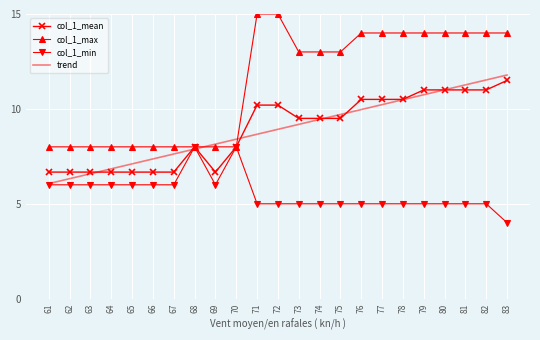

Reading left to right, extract all data points from this chart.

col_1_mean: 61=6.7	62=6.7	63=6.7	64=6.7	65=6.7	66=6.7	67=6.7	68=8.0	69=6.7	70=8.0	71=10.2	72=10.2	73=9.5	74=9.5	75=9.5	76=10.5	77=10.5	78=10.5	79=11.0	80=11.0	81=11.0	82=11.0	83=11.5
col_1_max: 61=8.0	62=8.0	63=8.0	64=8.0	65=8.0	66=8.0	67=8.0	68=8.0	69=8.0	70=8.0	71=15.0	72=15.0	73=13.0	74=13.0	75=13.0	76=14.0	77=14.0	78=14.0	79=14.0	80=14.0	81=14.0	82=14.0	83=14.0
col_1_min: 61=6.0	62=6.0	63=6.0	64=6.0	65=6.0	66=6.0	67=6.0	68=8.0	69=6.0	70=8.0	71=5.0	72=5.0	73=5.0	74=5.0	75=5.0	76=5.0	77=5.0	78=5.0	79=5.0	80=5.0	81=5.0	82=5.0	83=4.0
trend: 61=6.1	62=6.3	63=6.6	64=6.8	65=7.1	66=7.4	67=7.6	68=7.9	69=8.1	70=8.4	71=8.7	72=8.9	73=9.2	74=9.4	75=9.7	76=10.0	77=10.2	78=10.5	79=10.7	80=11.0	81=11.3	82=11.5	83=11.8